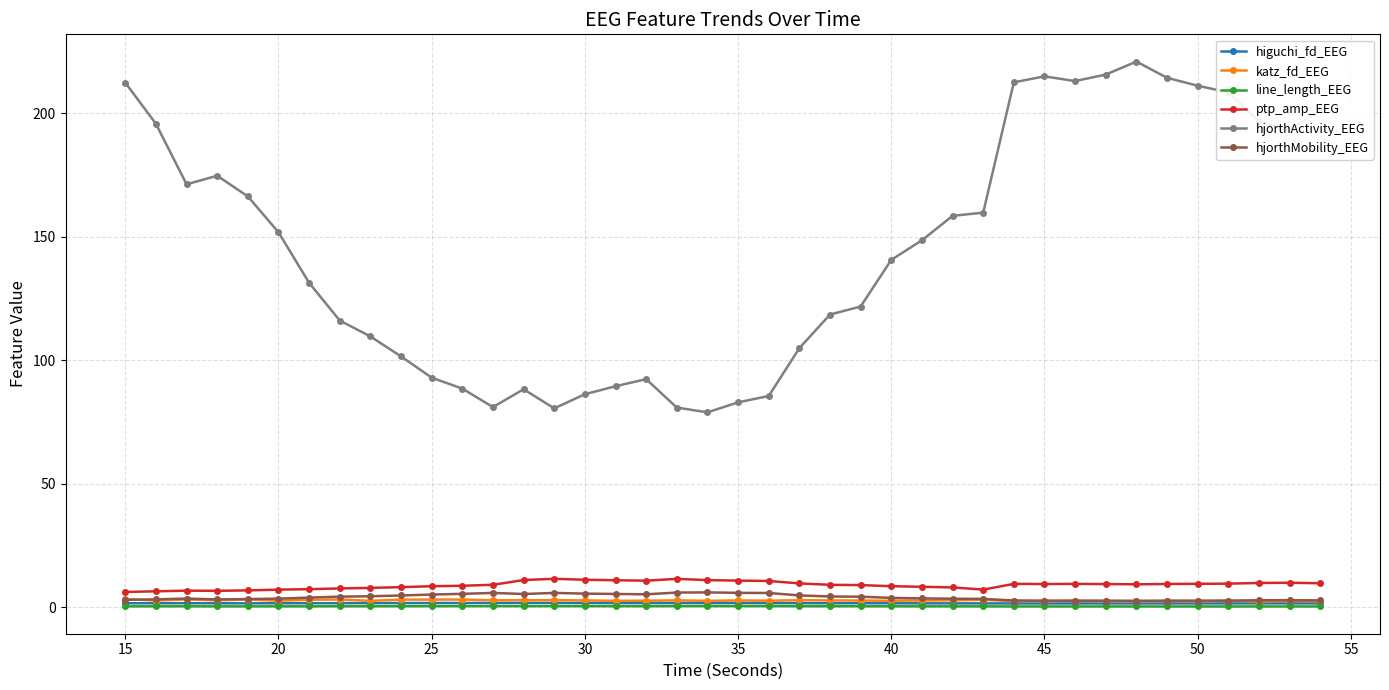

What is the value of the katz_fd_EEG point at the 39th from the left?

2.5